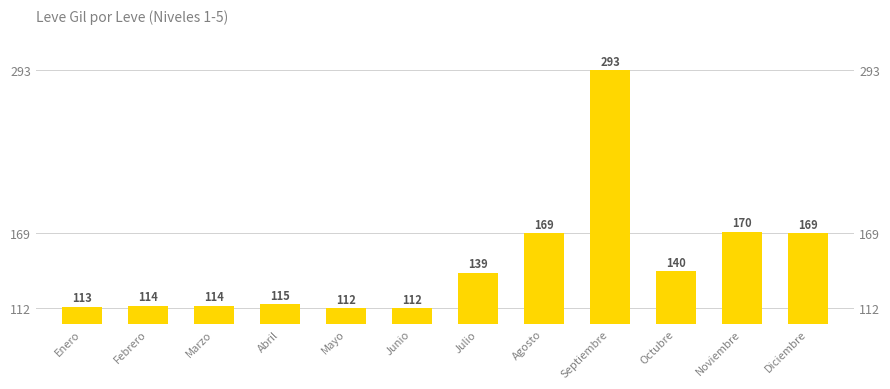

Is it true that the value at Noviembre is 59?

False